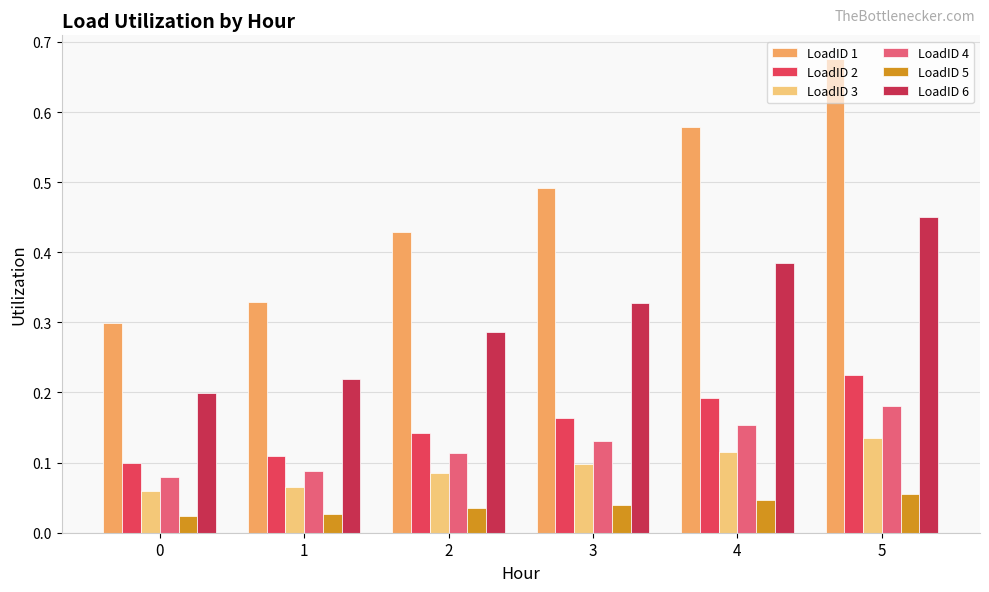

Between 2 and 5, which series saw the biggest shift?

LoadID 1